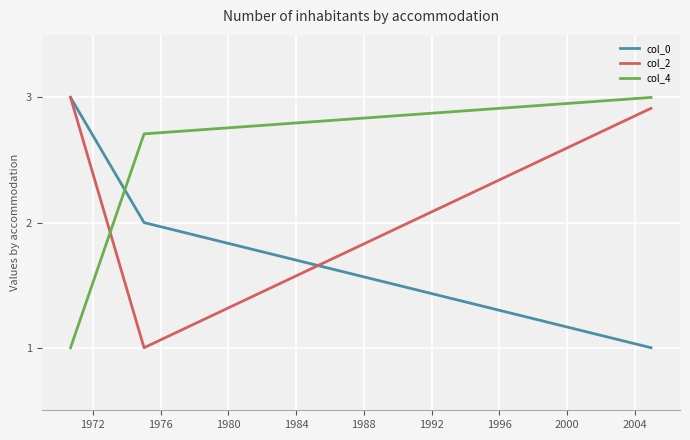

What is the greatest value displayed?

3.0